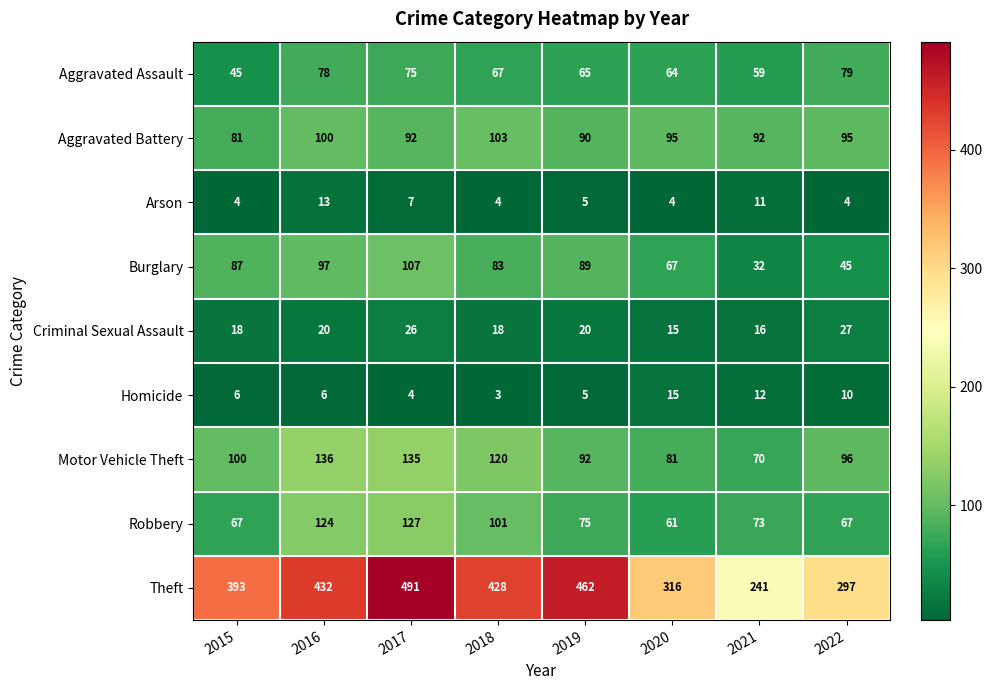

At which category is the sum across all series the highest?

2017